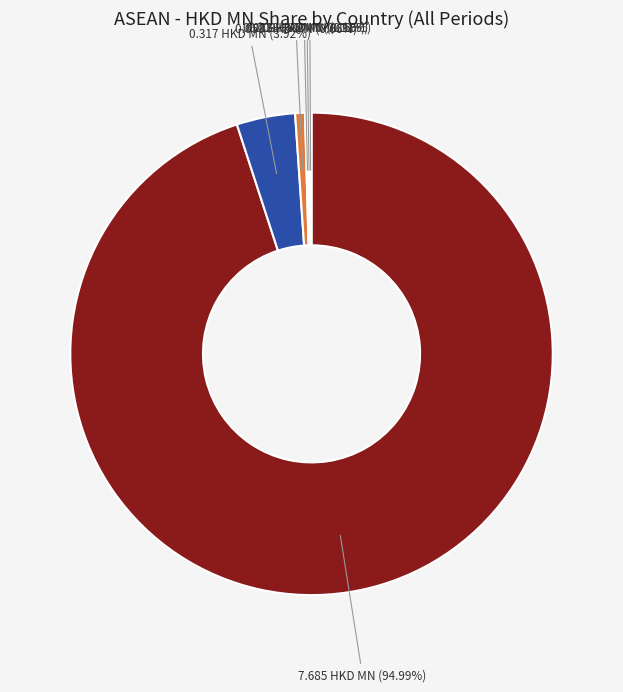

Is there any slice that represents more than half of the pie?

Yes